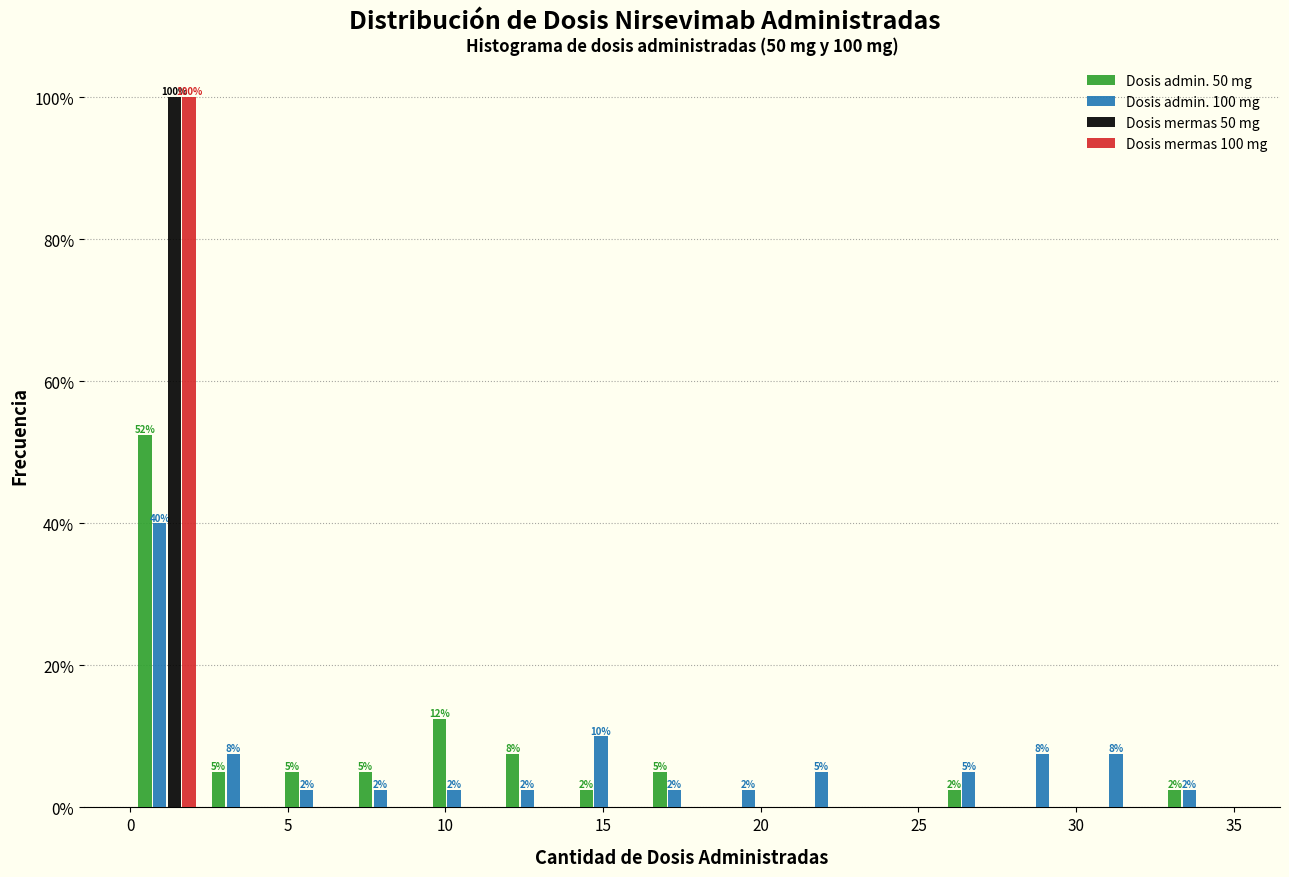

In the Dosis mermas 100 mg series, which range on the x-axis has the tallest bar?

0.0 to 2.5